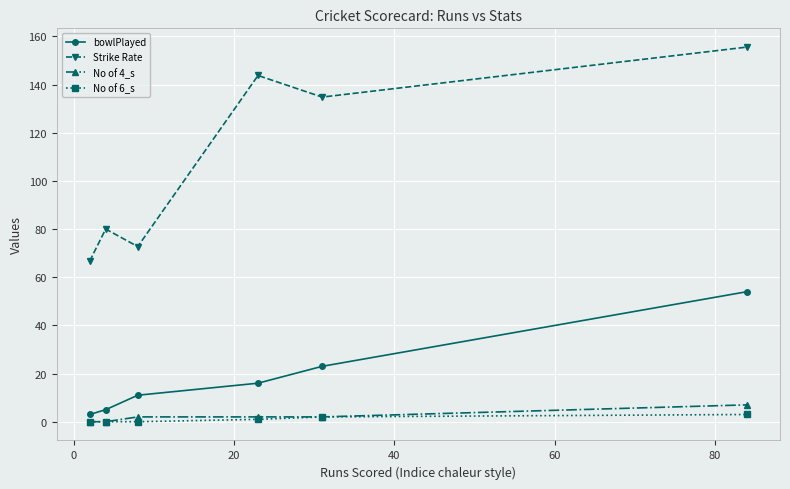

True or false: No of 6_s and Strike Rate intersect in this chart.

False